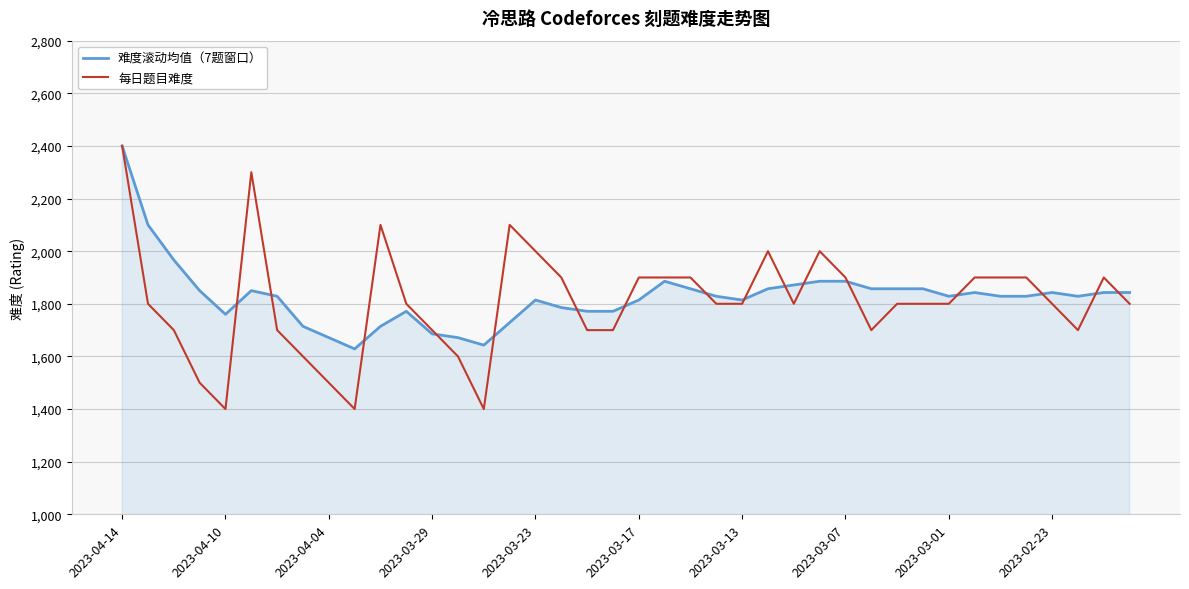

What is the greatest value displayed?

2400.0